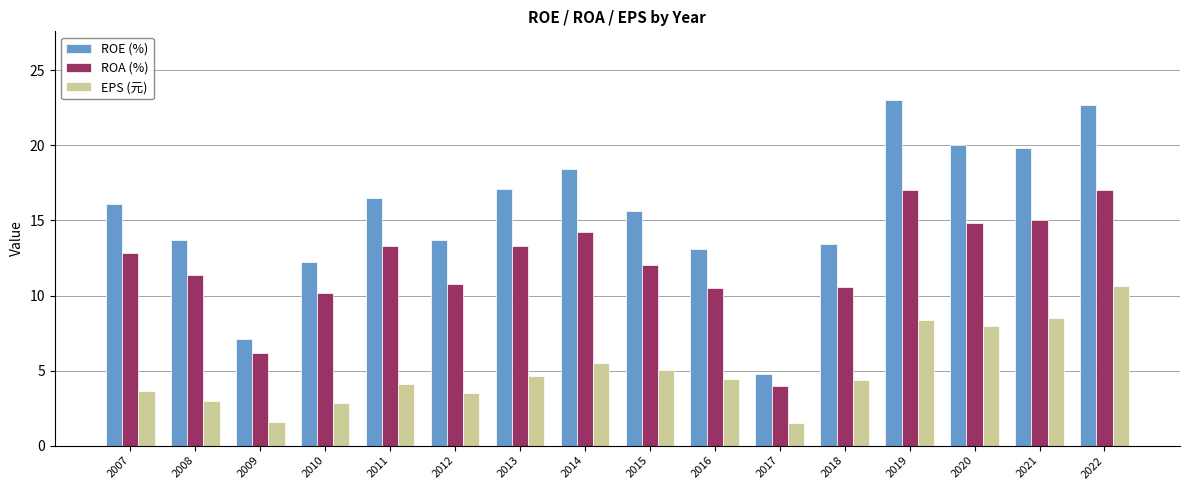

Where is EPS (元) nearest to the value 6?

2014